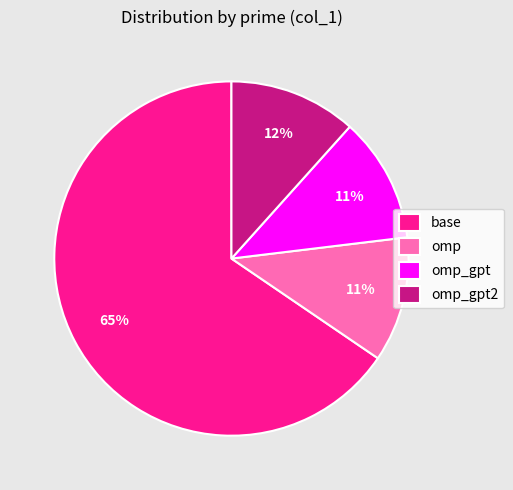

Does any single category account for the majority?

Yes